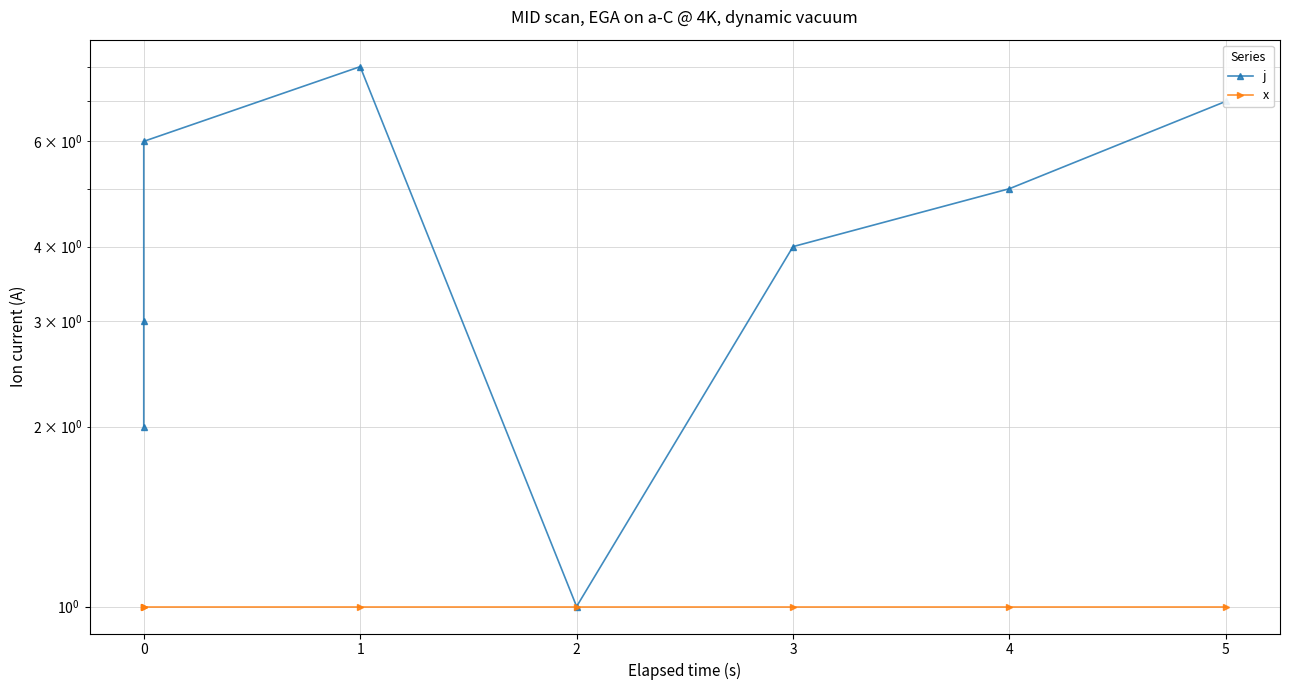

In j, how many points are lower than both neighbors (excluding endpoints)?

1